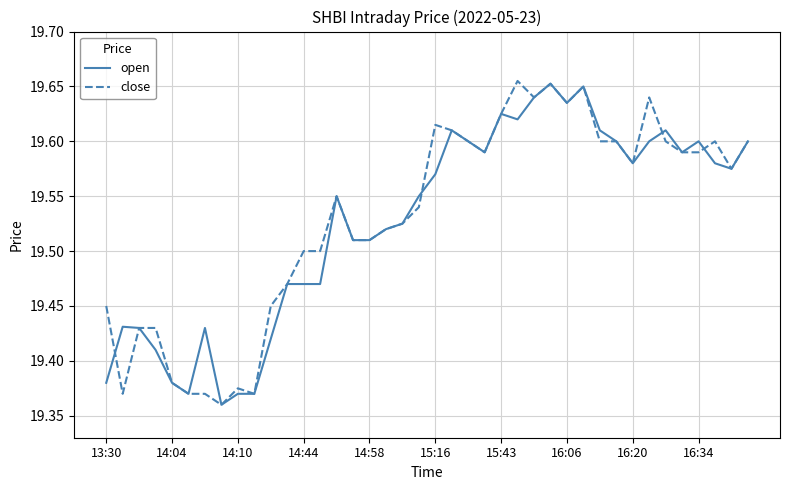

How many lines are shown in the chart?

2